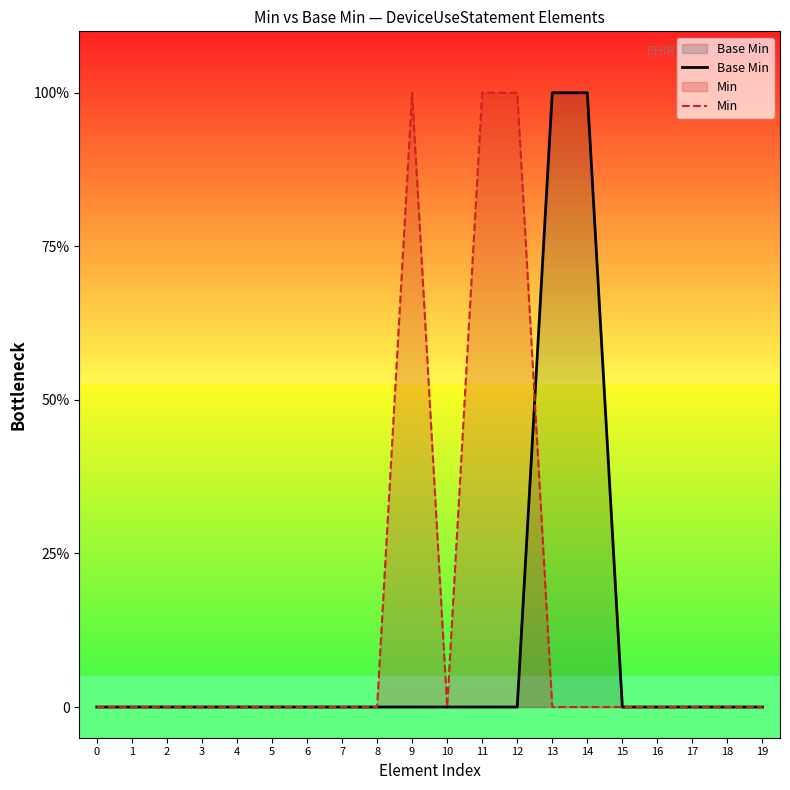

At which category is the sum across all series the highest?

9